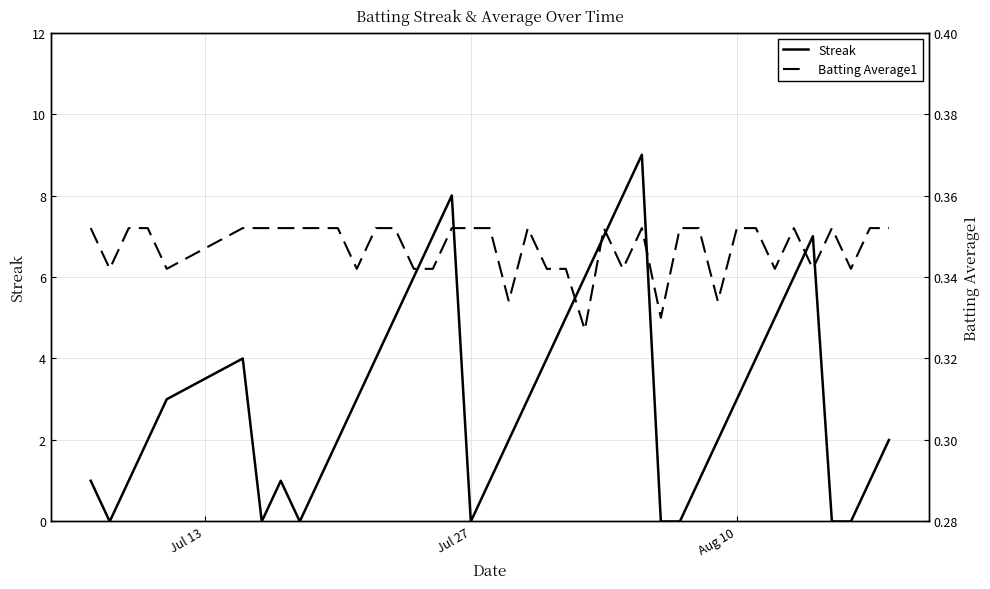

The value of Streak at Aug 10 is 5. True or false?

False